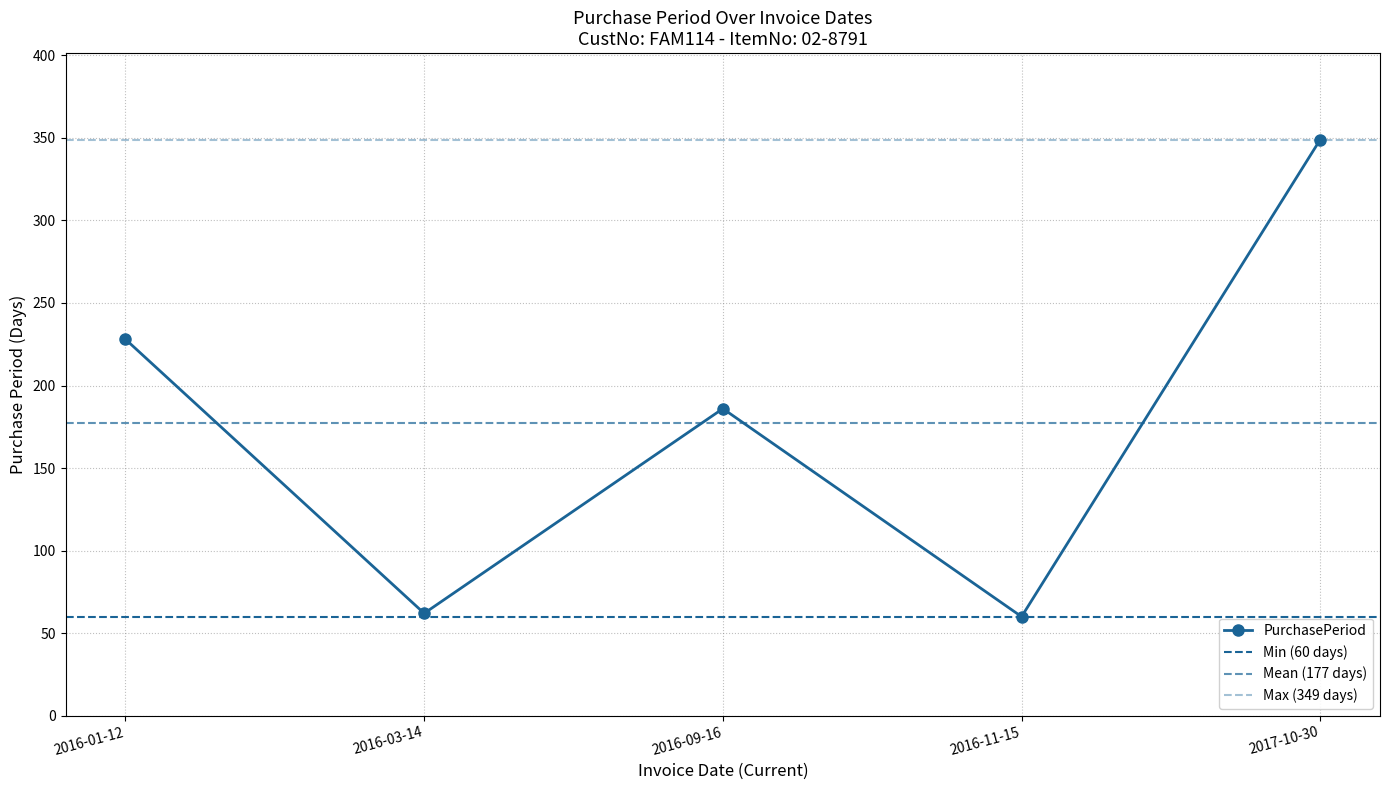

Does the chart have visible grid lines?

Yes